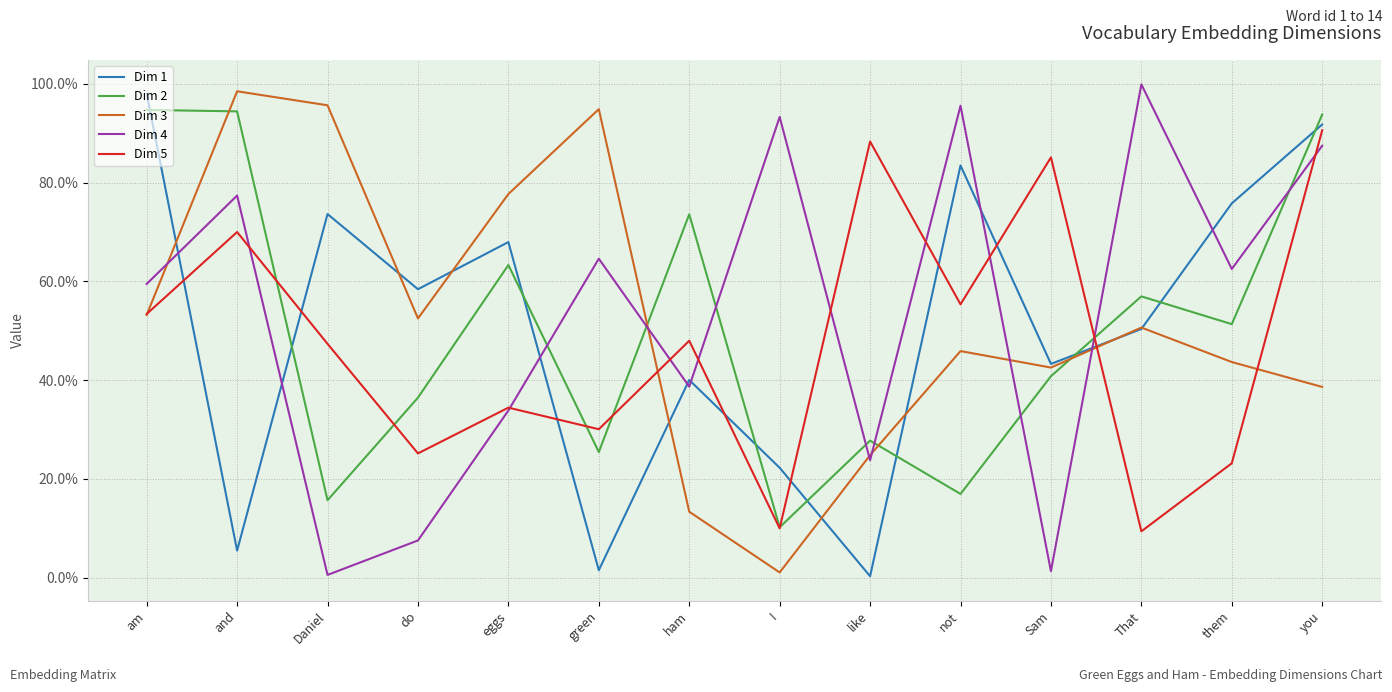

In Dim 2, how many points are lower than both neighbors (excluding endpoints)?

5